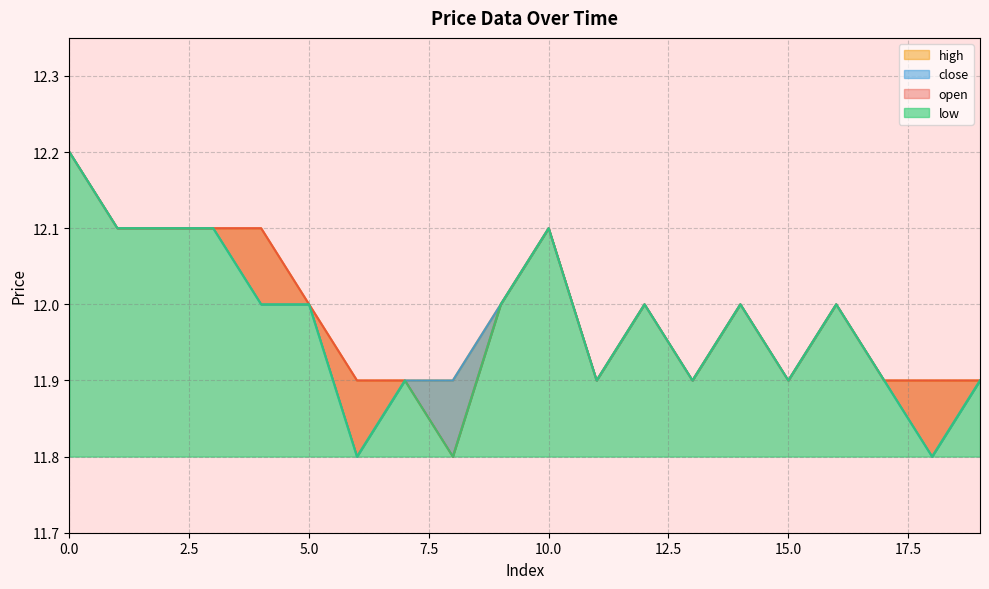

Reading left to right, list all the values displayed in this chart.

open: 0=12.2	1=12.1	2=12.1	3=12.1	4=12.1	5=12.0	6=11.9	7=11.9	8=11.8	9=12.0	10=12.1	11=11.9	12=12.0	13=11.9	14=12.0	15=11.9	16=12.0	17=11.9	18=11.9	19=11.9
close: 0=12.2	1=12.1	2=12.1	3=12.1	4=12.0	5=12.0	6=11.8	7=11.9	8=11.9	9=12.0	10=12.1	11=11.9	12=12.0	13=11.9	14=12.0	15=11.9	16=12.0	17=11.9	18=11.8	19=11.9
high: 0=12.2	1=12.1	2=12.1	3=12.1	4=12.1	5=12.0	6=11.9	7=11.9	8=11.9	9=12.0	10=12.1	11=11.9	12=12.0	13=11.9	14=12.0	15=11.9	16=12.0	17=11.9	18=11.9	19=11.9
low: 0=12.2	1=12.1	2=12.1	3=12.1	4=12.0	5=12.0	6=11.8	7=11.9	8=11.8	9=12.0	10=12.1	11=11.9	12=12.0	13=11.9	14=12.0	15=11.9	16=12.0	17=11.9	18=11.8	19=11.9